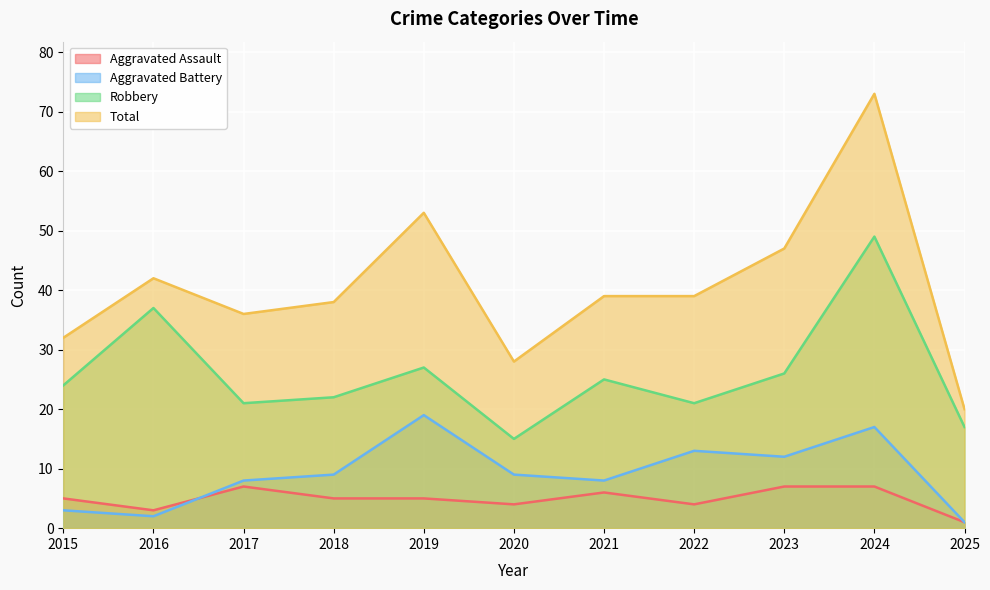

The Aggravated Battery series shows 1 at 2025. True or false?

True